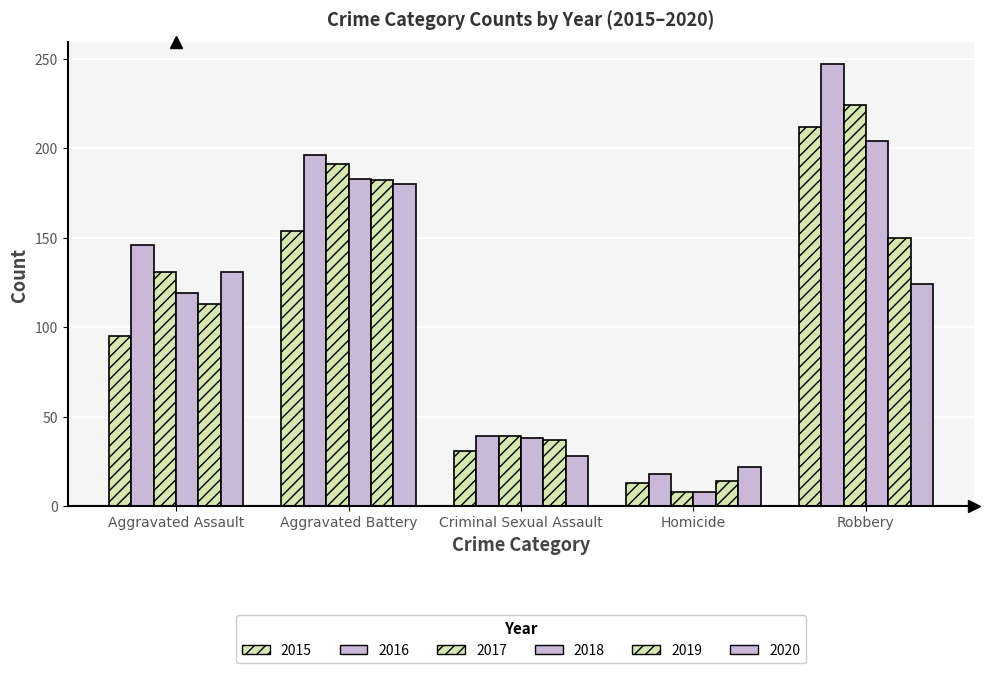

What is the label of the 5th bar from the right?

Aggravated Assault